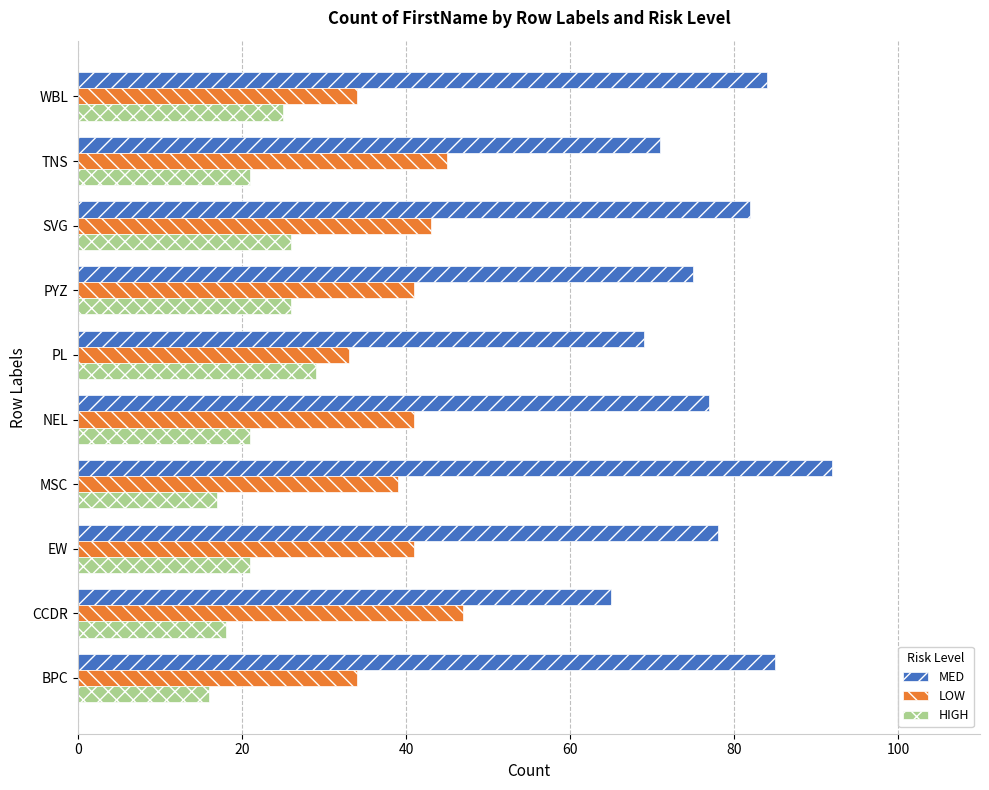

At which label does MED reach its minimum?

CCDR